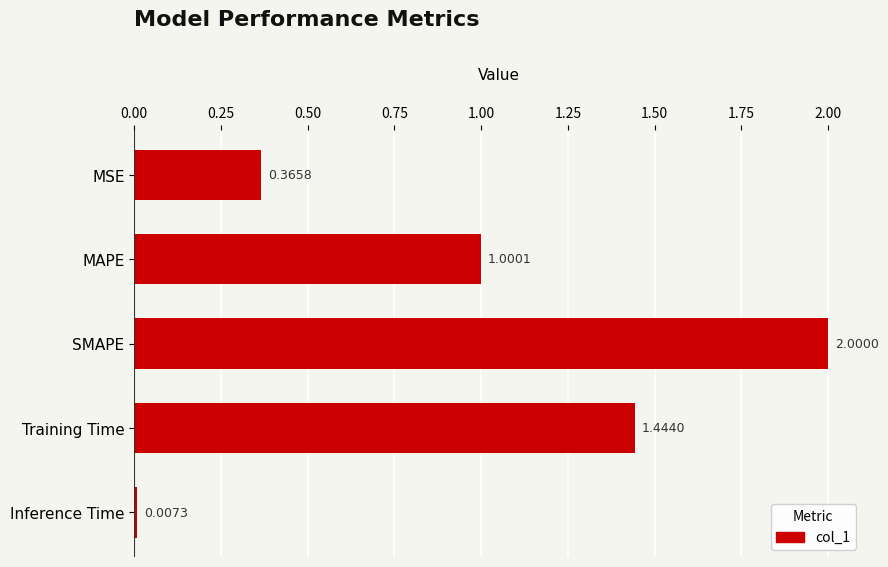

At which category does the chart reach its minimum across all series?

Inference Time